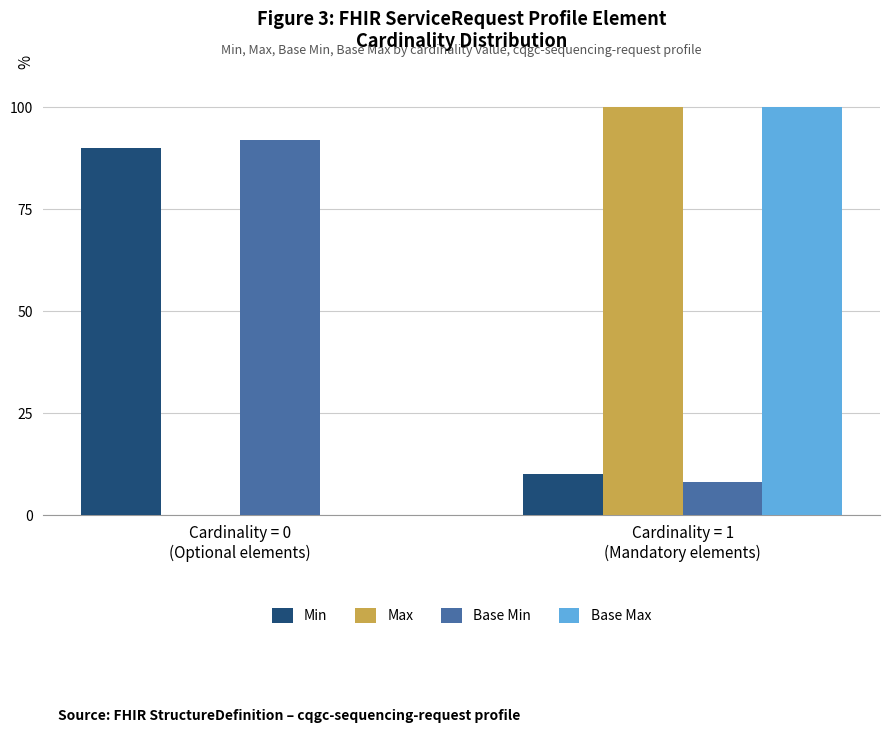

What is the highest value of the Min series?

90